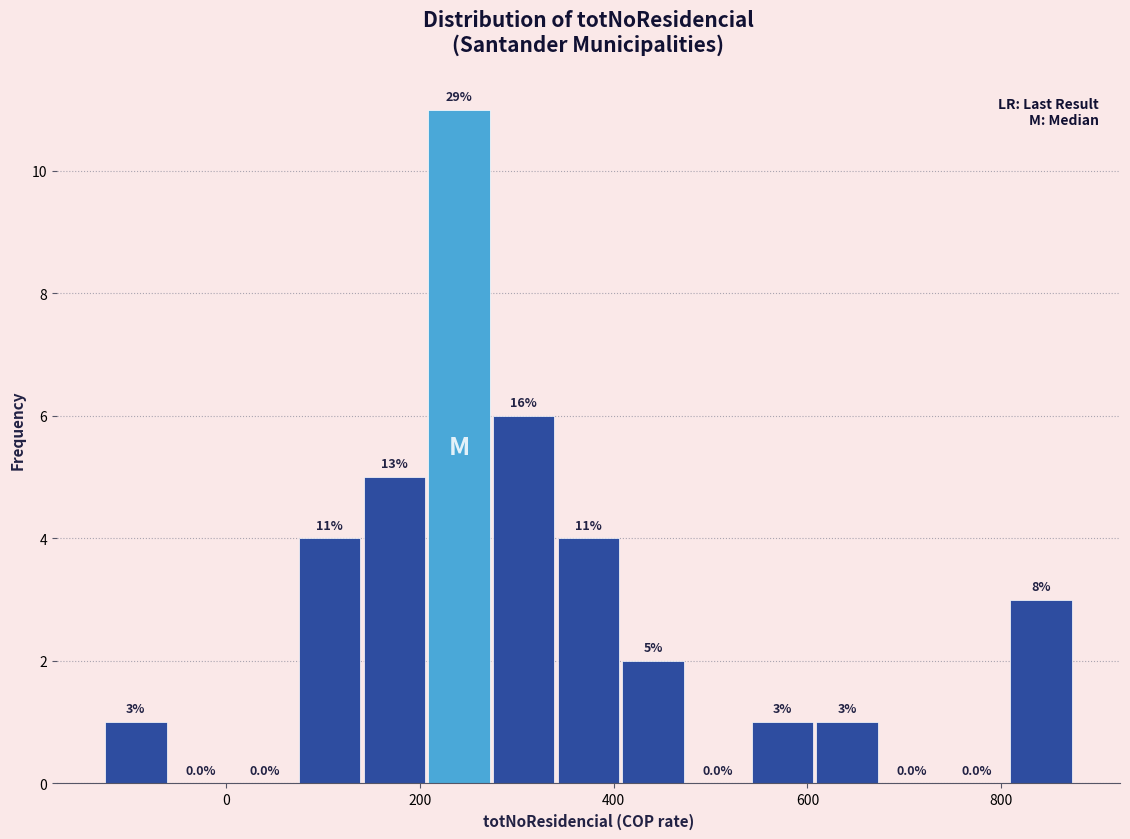

Around what value on the x-axis is the tallest bar? Give the approximate position of its centre, as read against the axis.

240